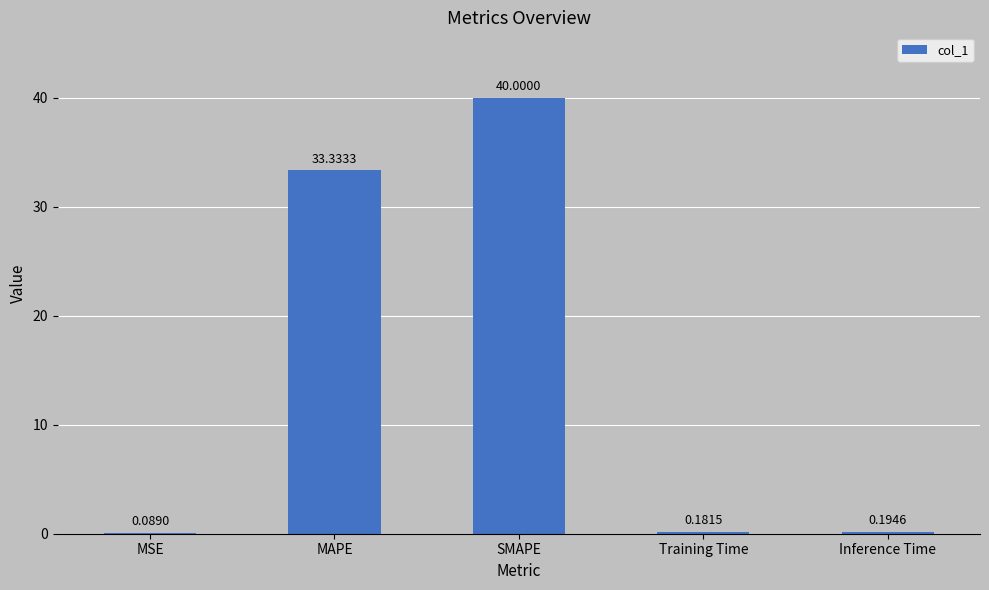

What is the change in value from MSE to SMAPE?

+39.9